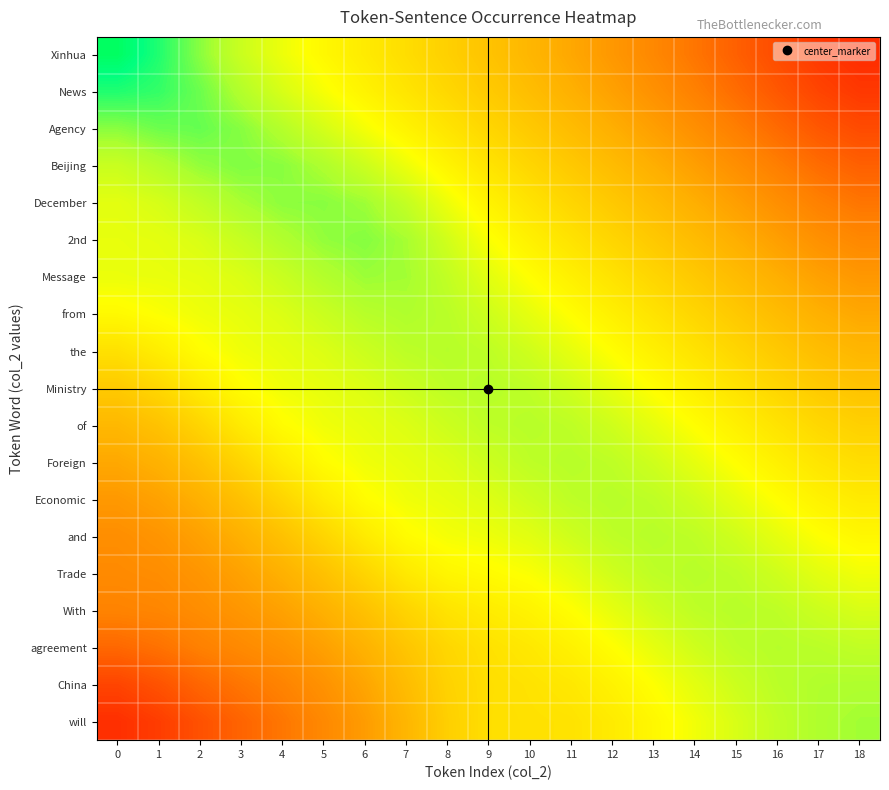

Between 10 and 5, which is larger?

5